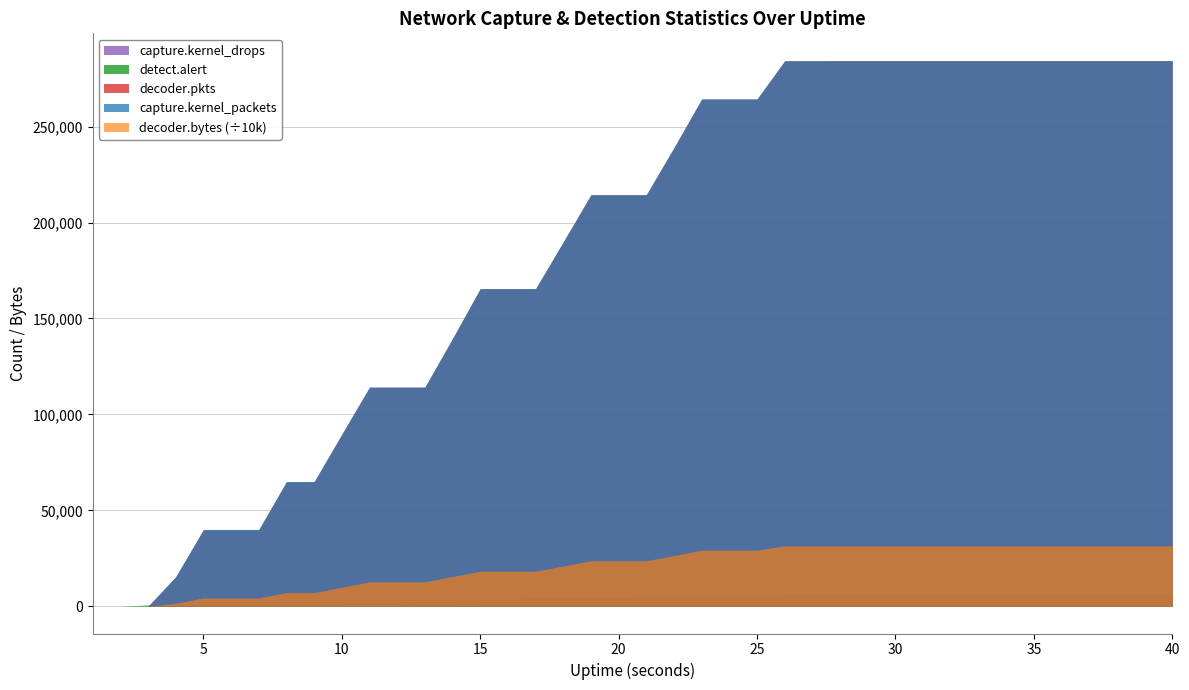

Reading left to right, what are all the values shown in this chart?

capture.kernel_packets: 1=0	2=0	3=0	4=15432	5=40020	6=40020	7=40020	8=65013	9=65013	10=89715	11=114272	12=114272	13=114272	14=139624	15=165609	16=165609	17=165609	18=190019	19=214575	20=214575	21=214575	22=239174	23=264487	24=264487	25=264487	26=284405	27=284405	28=284405	29=284405	30=284405	31=284405	32=284405	33=284405	34=284405	35=284405	36=284405	37=284405	38=284405	39=284405	40=284405
decoder.pkts: 1=0	2=0	3=0	4=15263	5=39845	6=39845	7=39845	8=64839	9=64839	10=89559	11=114105	12=114105	13=114105	14=139456	15=165460	16=165460	17=165460	18=189848	19=214416	20=214416	21=214416	22=238988	23=264294	24=264294	25=264294	26=284285	27=284285	28=284405	29=284405	30=284405	31=284405	32=284405	33=284405	34=284405	35=284405	36=284405	37=284405	38=284405	39=284405	40=284405
decoder.bytes: 1=0	2=0	3=0	4=15478539	5=43096477	6=43096477	7=43096477	8=70983745	9=70983745	10=99109651	11=127054143	12=127054143	13=127054143	14=154880266	15=182375236	16=182375236	17=182375236	18=209787092	19=236935191	20=236935191	21=236935191	22=264032719	23=292145080	24=292145080	25=292145080	26=314429972	27=314429972	28=314574232	29=314574232	30=314574232	31=314574232	32=314574232	33=314574232	34=314574232	35=314574232	36=314574232	37=314574232	38=314574232	39=314574232	40=314574232
detect.alert: 1=0	2=0	3=663	4=663	5=913	6=913	7=1230	8=1230	9=1504	10=1504	11=2132	12=2132	13=2545	14=2545	15=3619	16=3619	17=4285	18=4285	19=4713	20=4713	21=5406	22=5406	23=5722	24=5722	25=6282	26=6282	27=6340	28=6340	29=6340	30=6340	31=6340	32=6340	33=6340	34=6340	35=6340	36=6340	37=6340	38=6340	39=6340	40=6340
capture.kernel_drops: 1=0	2=0	3=0	4=0	5=0	6=0	7=0	8=0	9=0	10=0	11=0	12=0	13=0	14=0	15=0	16=0	17=0	18=0	19=0	20=0	21=0	22=0	23=0	24=0	25=0	26=0	27=0	28=0	29=0	30=0	31=0	32=0	33=0	34=0	35=0	36=0	37=0	38=0	39=0	40=0